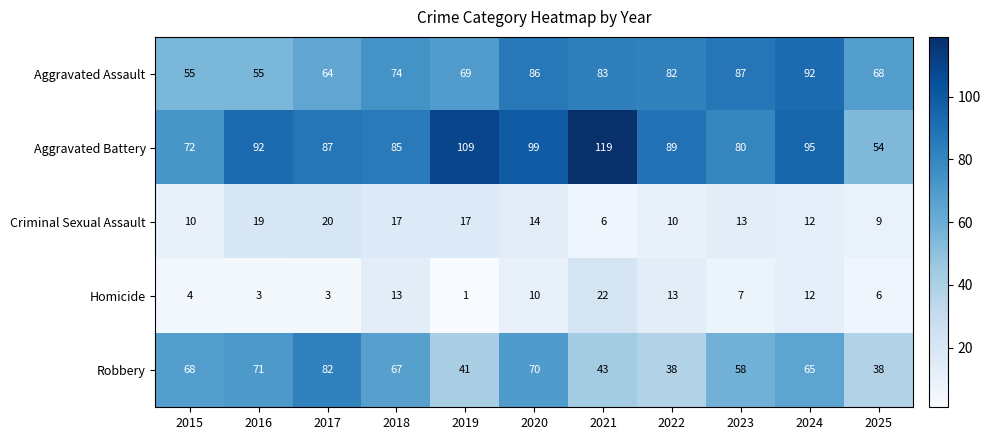

Which series has the largest total across all categories?

Aggravated Battery